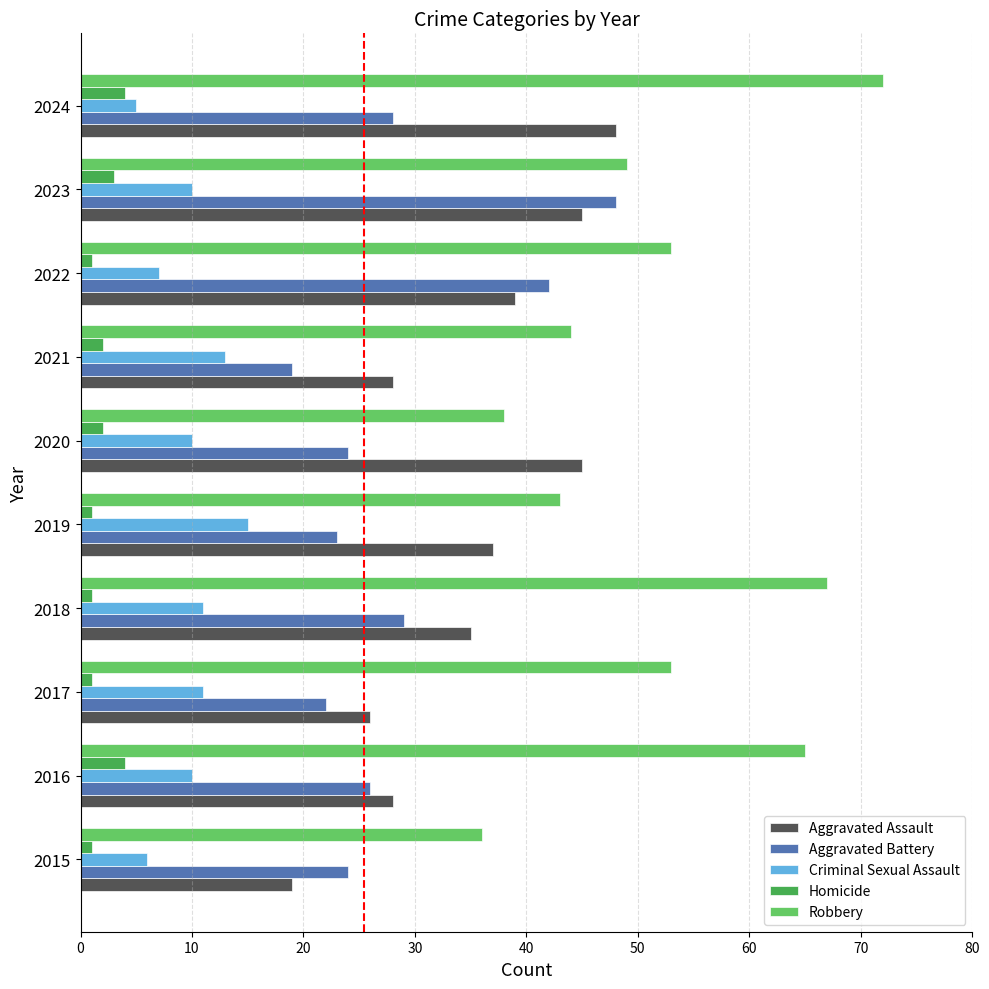

Is it true that Aggravated Assault equals 68 at 2022?

False